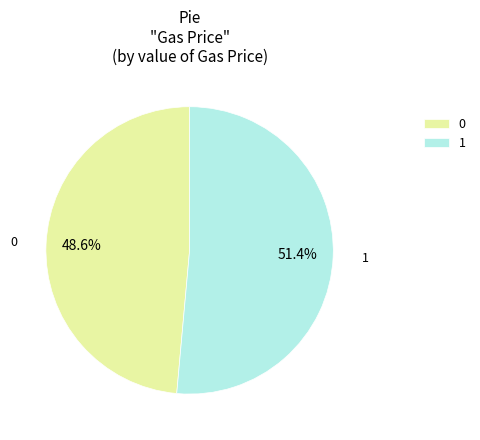

How many slices are in this pie chart?

2